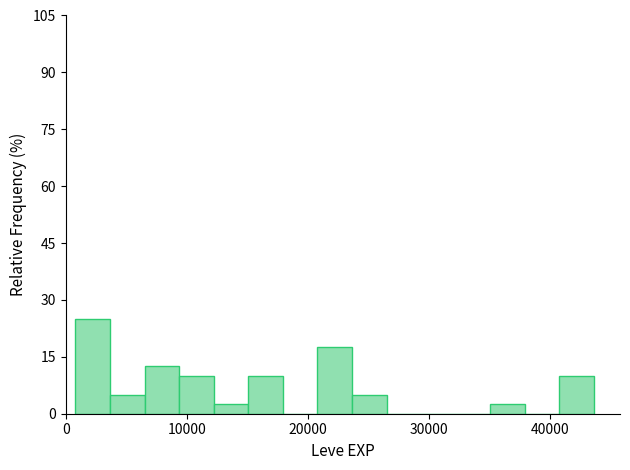

Read against the x-axis, roughly where is the centre of the tallest bar?

2000